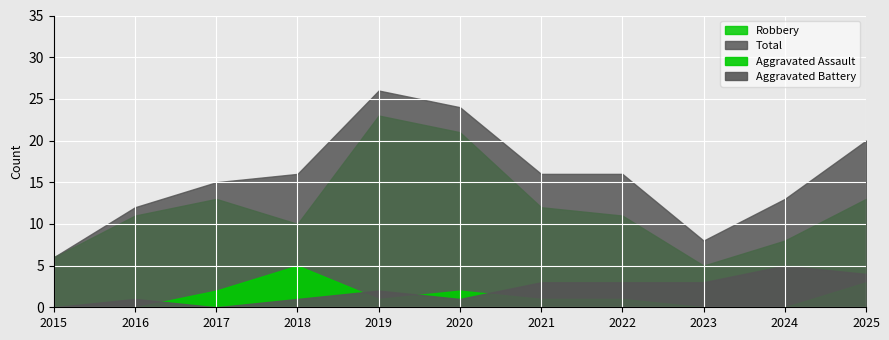

At 2021, list the series in order from smallest to largest.

Aggravated Assault, Aggravated Battery, Robbery, Total